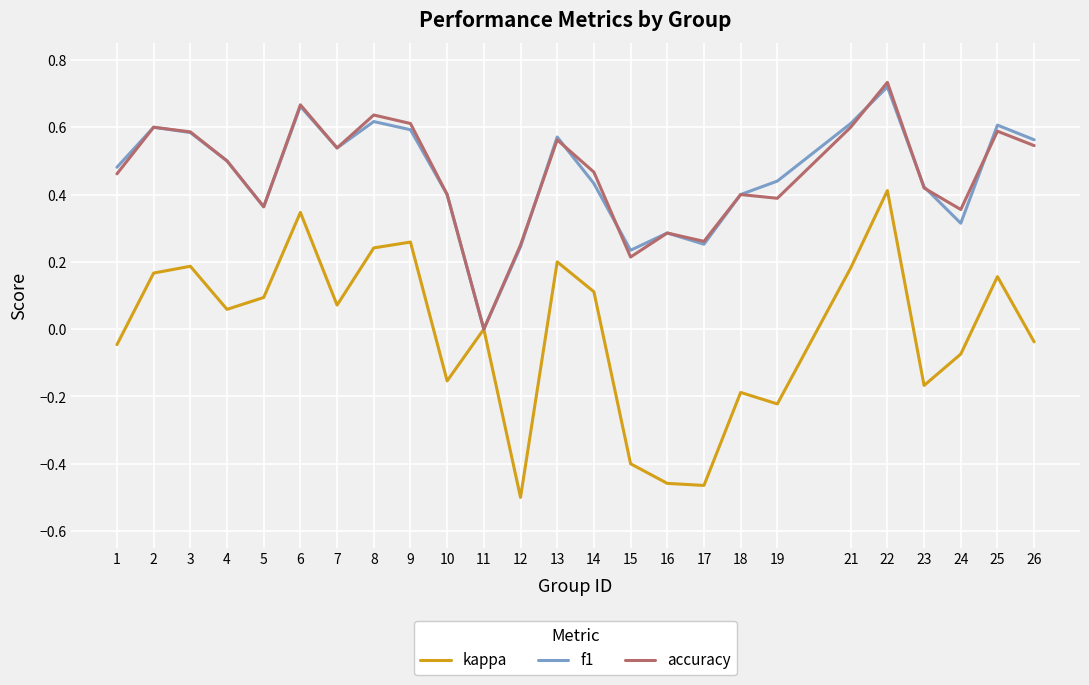

Where is the first local minimum for accuracy?

5